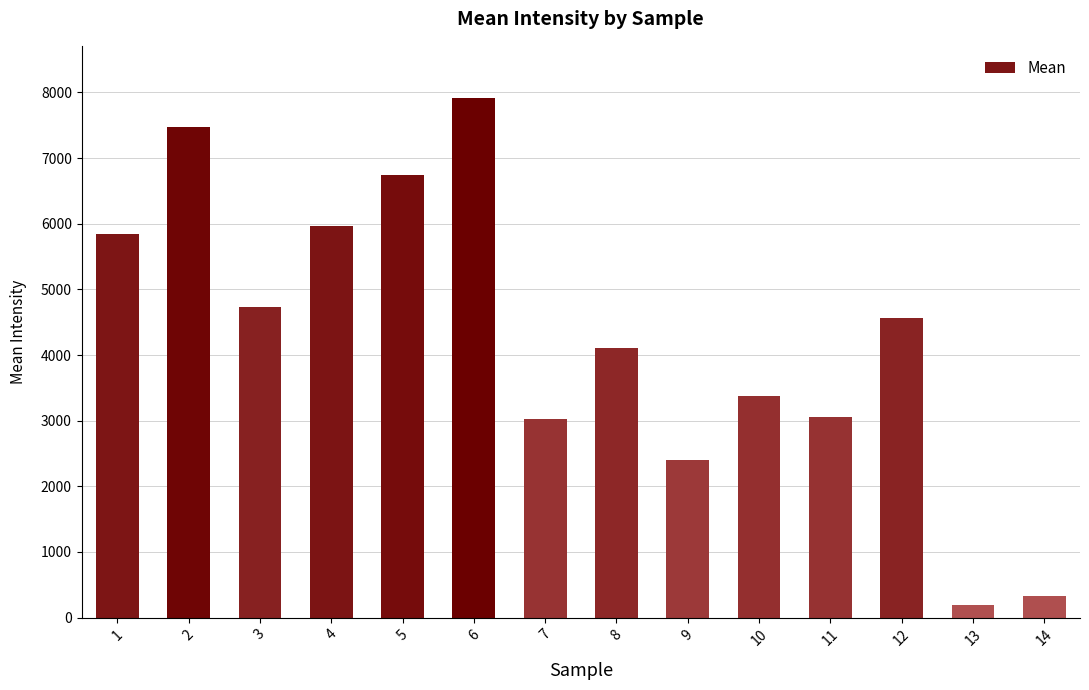

What is the sum of all values?

59739.3